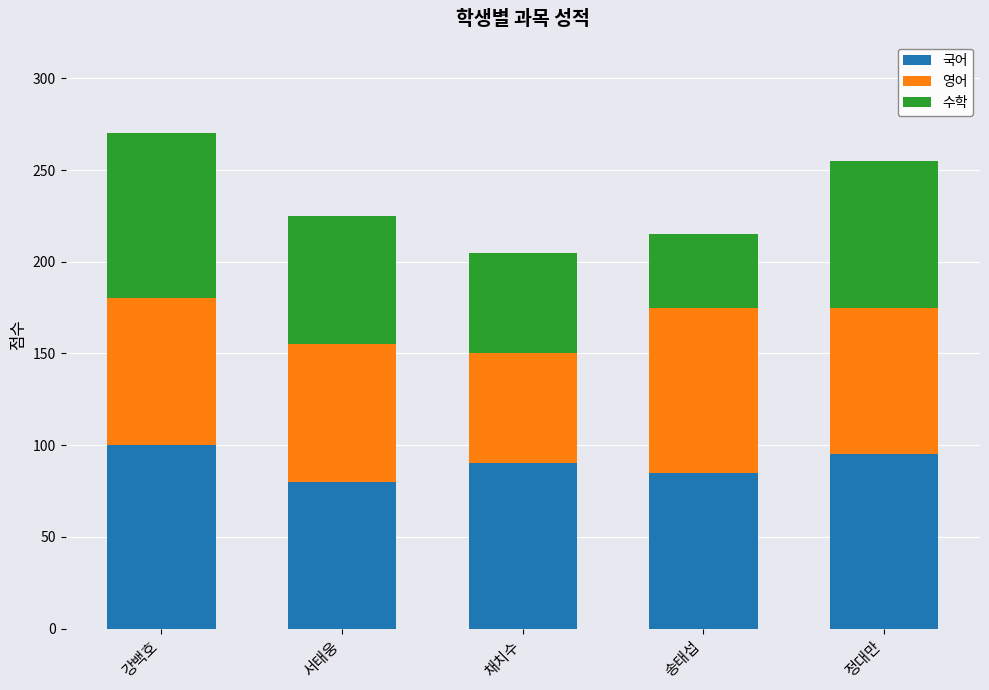

What is the total value across all series at 송태섭?

215